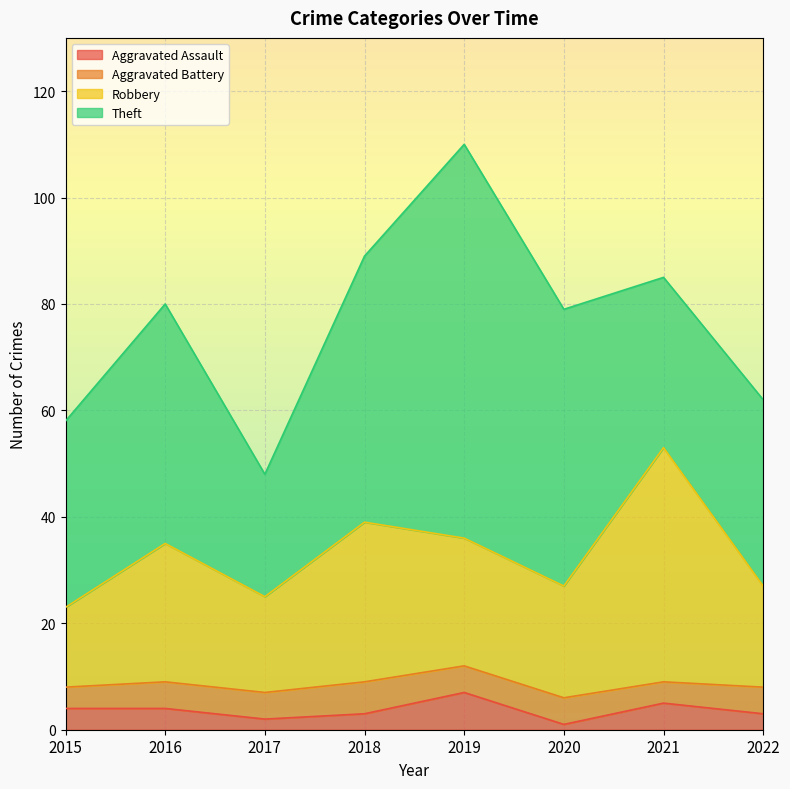

At which label does Robbery first exceed 35?

2018